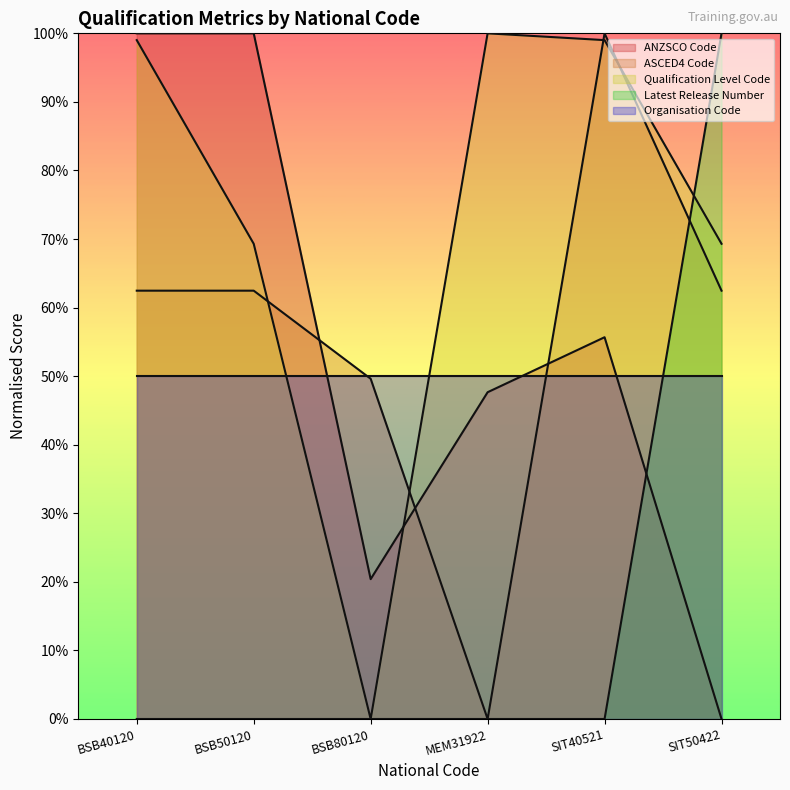

What position from the left is SIT40521?

5